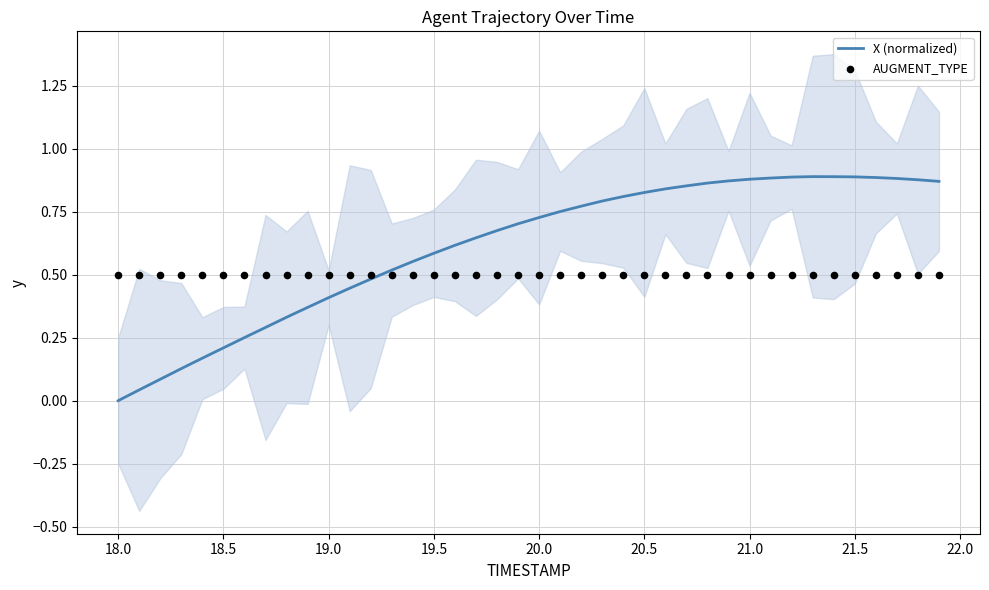

Which series reaches the minimum Y coordinate?

X (normalized)